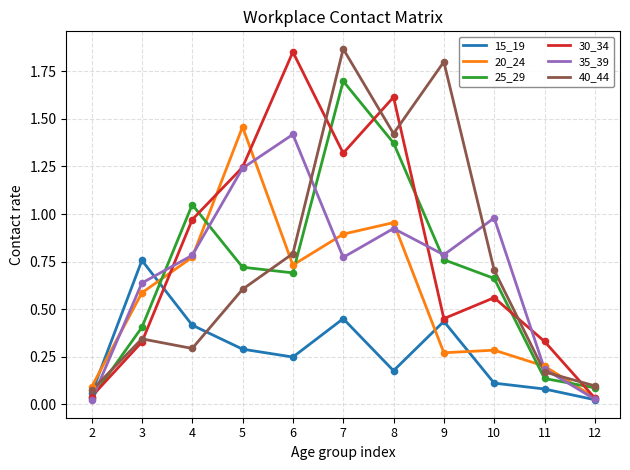

Is the value of 25_29 at 8 greater than the value of 40_44 at 11?

Yes